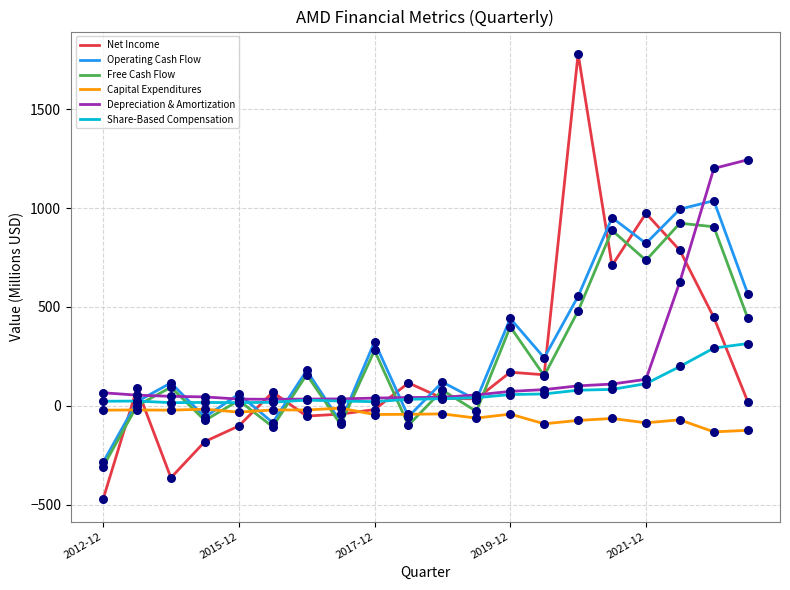

Which series has the widest spread of values?

Net Income